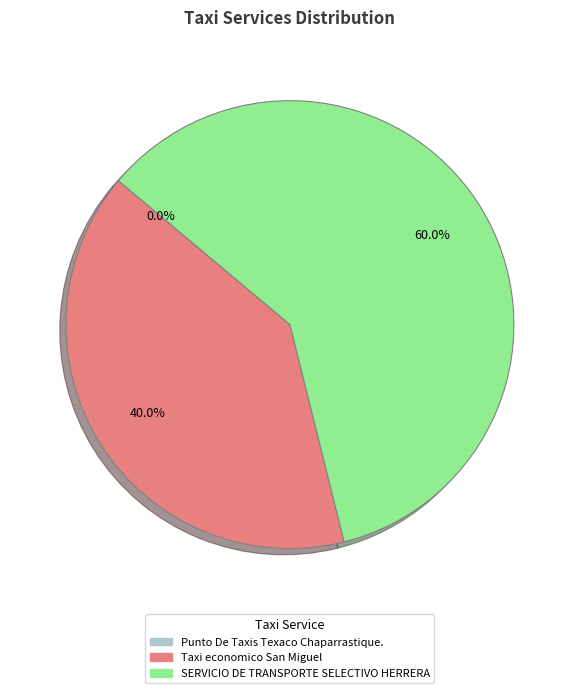

Which category accounts for the majority?

SERVICIO DE TRANSPORTE SELECTIVO HERRERA